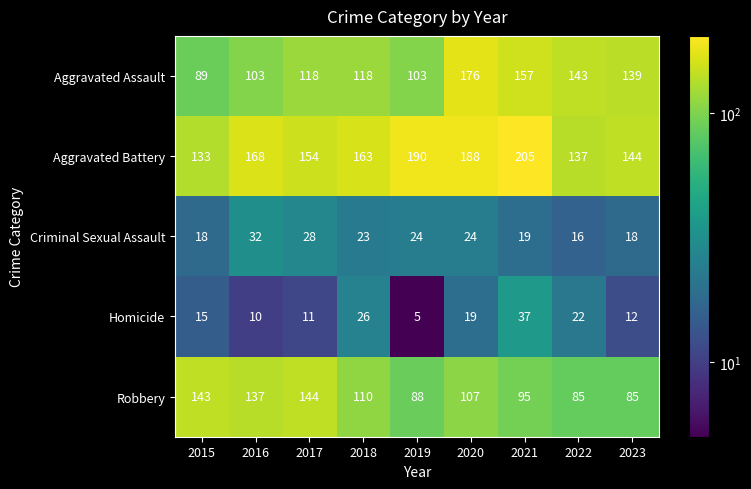

What is the sum of all Criminal Sexual Assault values?

202